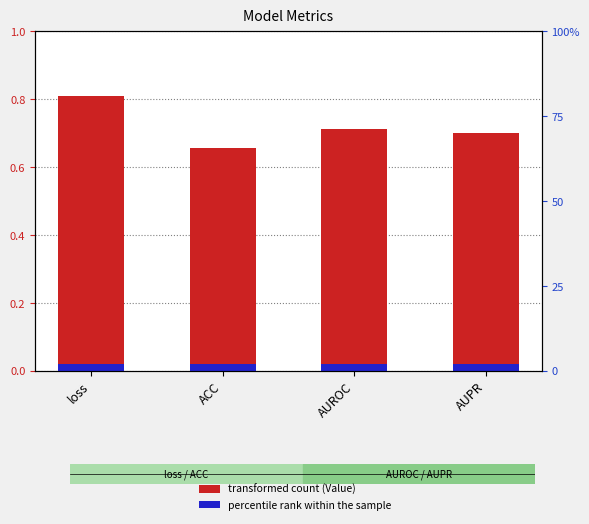

Does the chart contain any negative values?

No